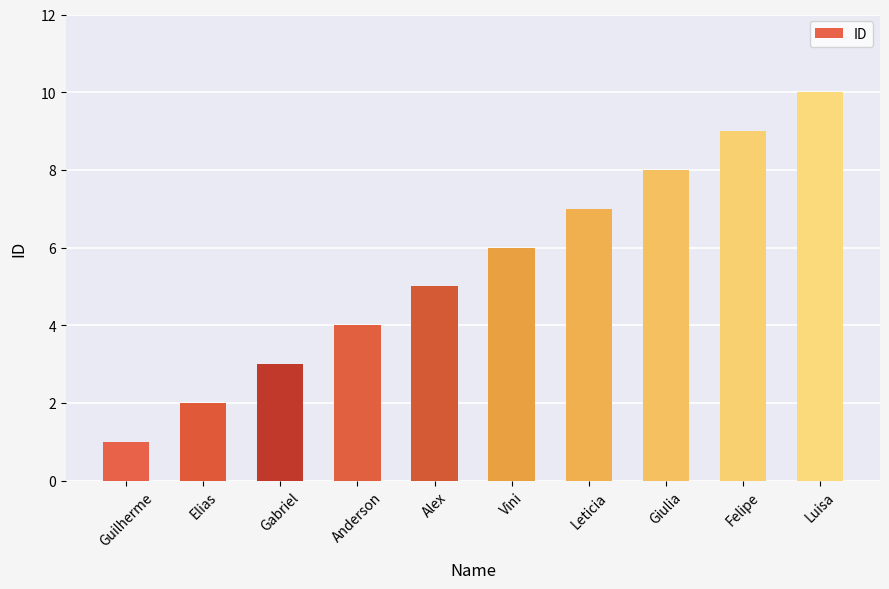

Reading left to right, extract all data points from this chart.

1	2	3	4	5	6	7	8	9	10